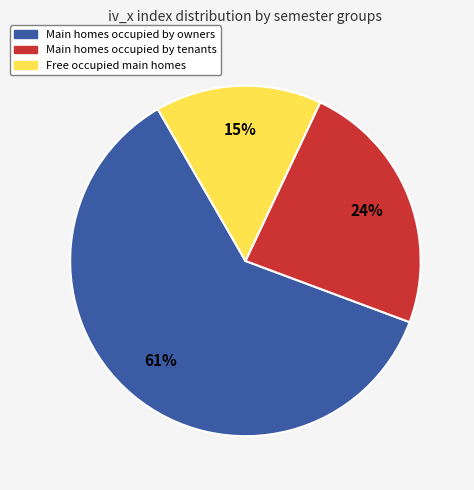

Is Main homes occupied by owners the majority of the pie?

Yes